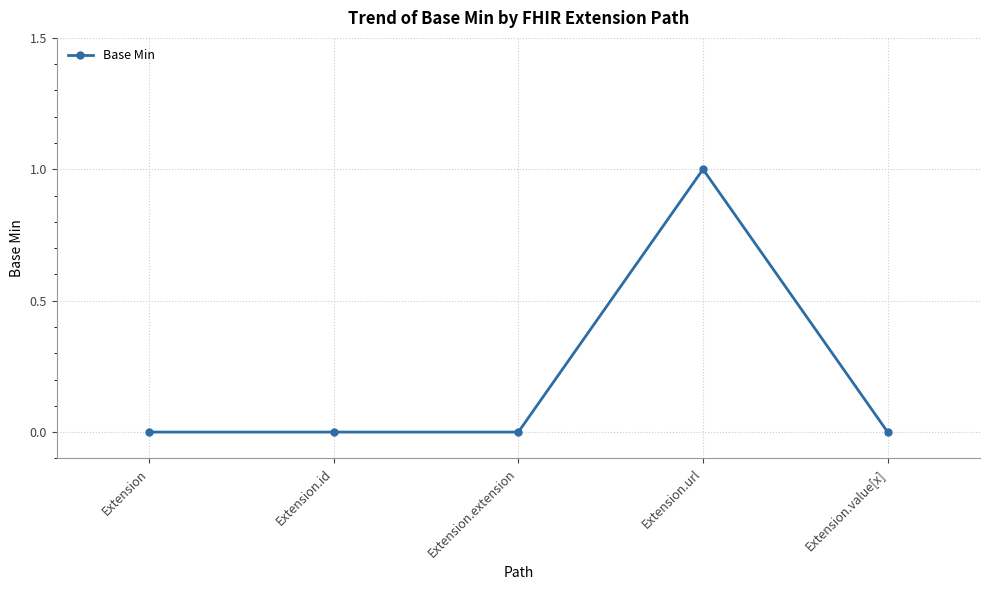

How many categories are shown in the chart?

5